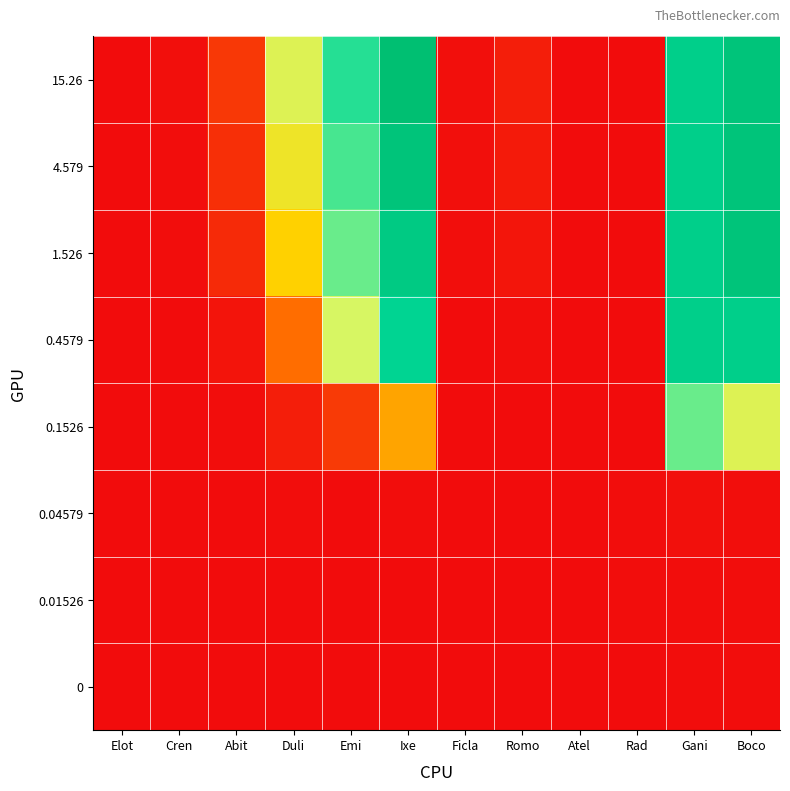

Reading right to left, what are all the values shown in this chart?

15.26: Boco=1.0	Gani=0.9	Rad=-0.0	Atel=0.0	Romo=0.0	Ficla=0.0	Ixe=1.0	Emi=0.8	Duli=0.5	Abit=0.1	Cren=0.0	Elot=0.0
4.579: Boco=1.0	Gani=0.9	Rad=0.0	Atel=0.0	Romo=0.0	Ficla=0.0	Ixe=1.0	Emi=0.7	Duli=0.5	Abit=0.1	Cren=0.0	Elot=-0.0
1.526: Boco=1.0	Gani=0.9	Rad=0.0	Atel=-0.0	Romo=0.0	Ficla=0.0	Ixe=0.9	Emi=0.7	Duli=0.4	Abit=0.1	Cren=0.0	Elot=-0.0
0.4579: Boco=0.9	Gani=0.9	Rad=0.0	Atel=0.0	Romo=0.0	Ficla=0.0	Ixe=0.8	Emi=0.6	Duli=0.2	Abit=0.0	Cren=0.0	Elot=-0.0
0.1526: Boco=0.5	Gani=0.7	Rad=0.0	Atel=0.0	Romo=0.0	Ficla=0.0	Ixe=0.3	Emi=0.1	Duli=0.0	Abit=0.0	Cren=0.0	Elot=0.0
0.04579: Boco=0.0	Gani=0.0	Rad=0.0	Atel=0.0	Romo=0.0	Ficla=0.0	Ixe=0.0	Emi=0.0	Duli=0.0	Abit=0.0	Cren=0.0	Elot=0.0
0.01526: Boco=0.0	Gani=0.0	Rad=0.0	Atel=0.0	Romo=0.0	Ficla=0.0	Ixe=0.0	Emi=0.0	Duli=0.0	Abit=0.0	Cren=0.0	Elot=0.0
0: Boco=0.0	Gani=0.0	Rad=0.0	Atel=0.0	Romo=0.0	Ficla=0.0	Ixe=0.0	Emi=0.0	Duli=0.0	Abit=0.0	Cren=0.0	Elot=0.0